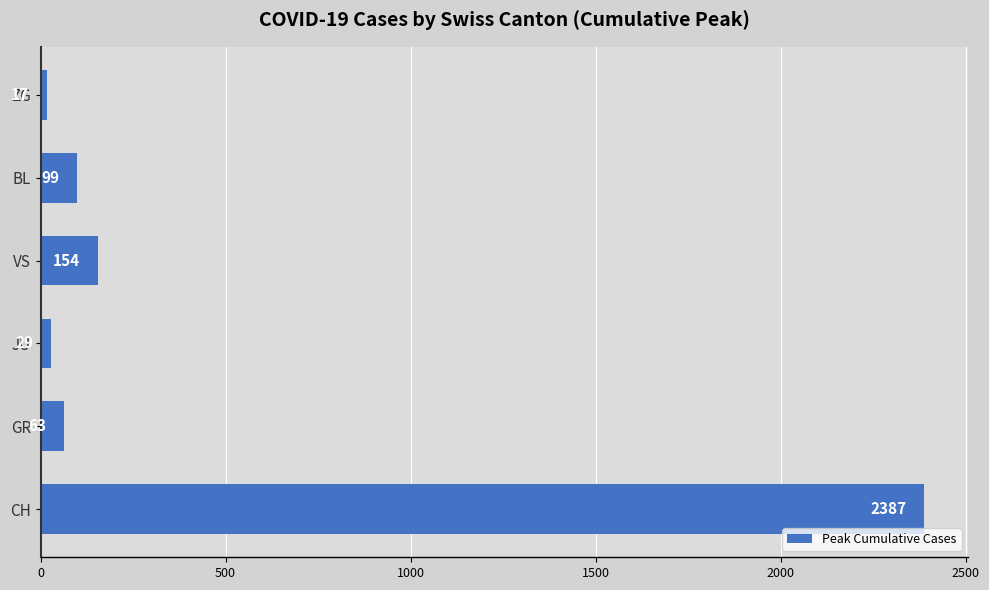

At which category does the chart reach its minimum across all series?

ZG